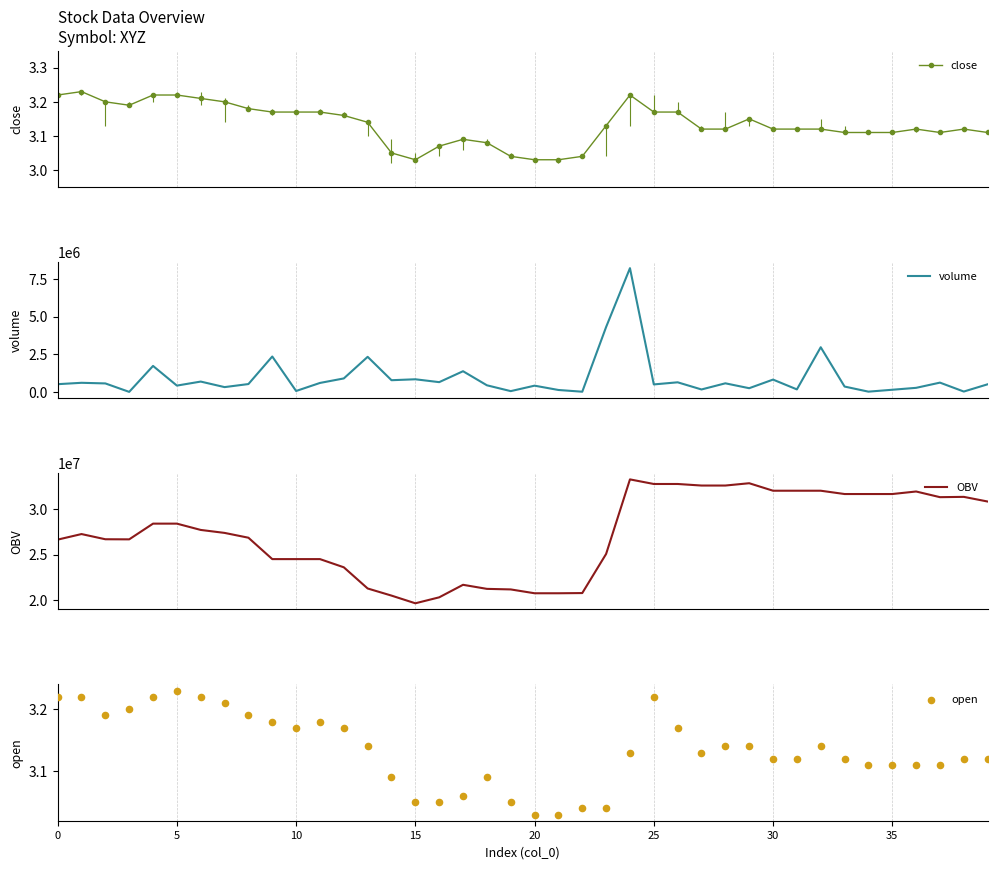

What are all the series names shown in the legend?

close, volume, OBV, open